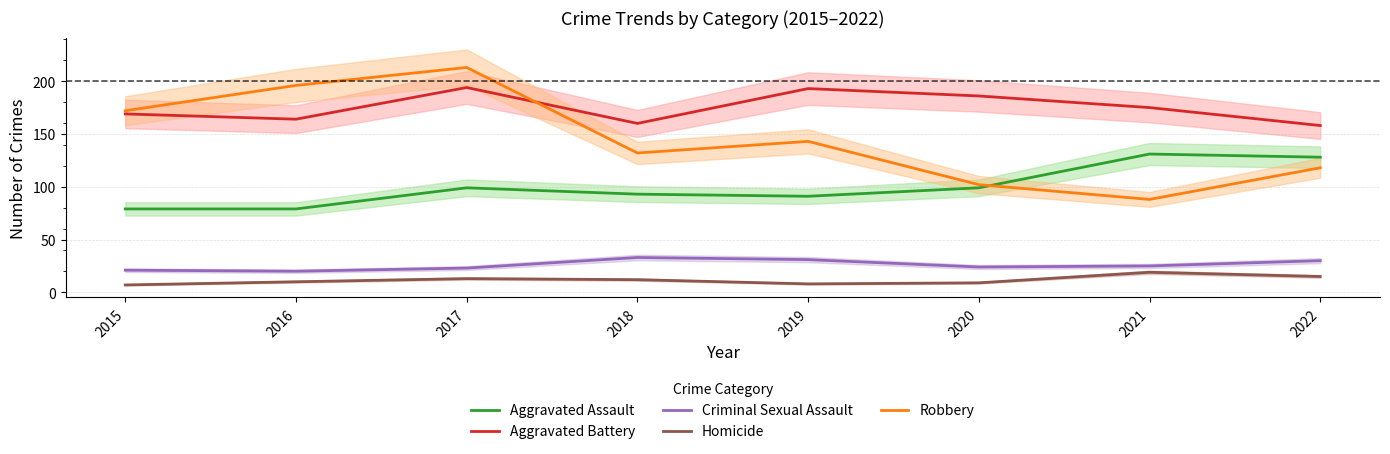

How many lines are shown in the chart?

5